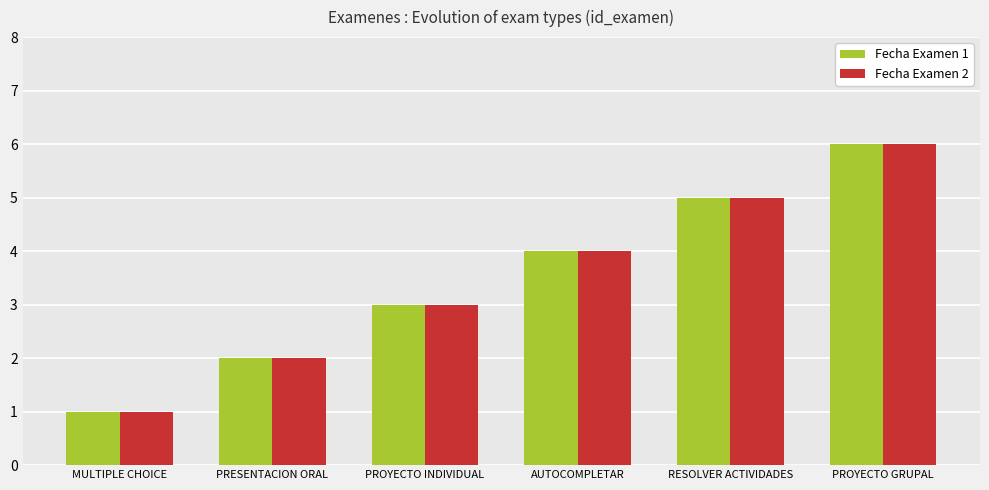

How many bars are there in each group?

2